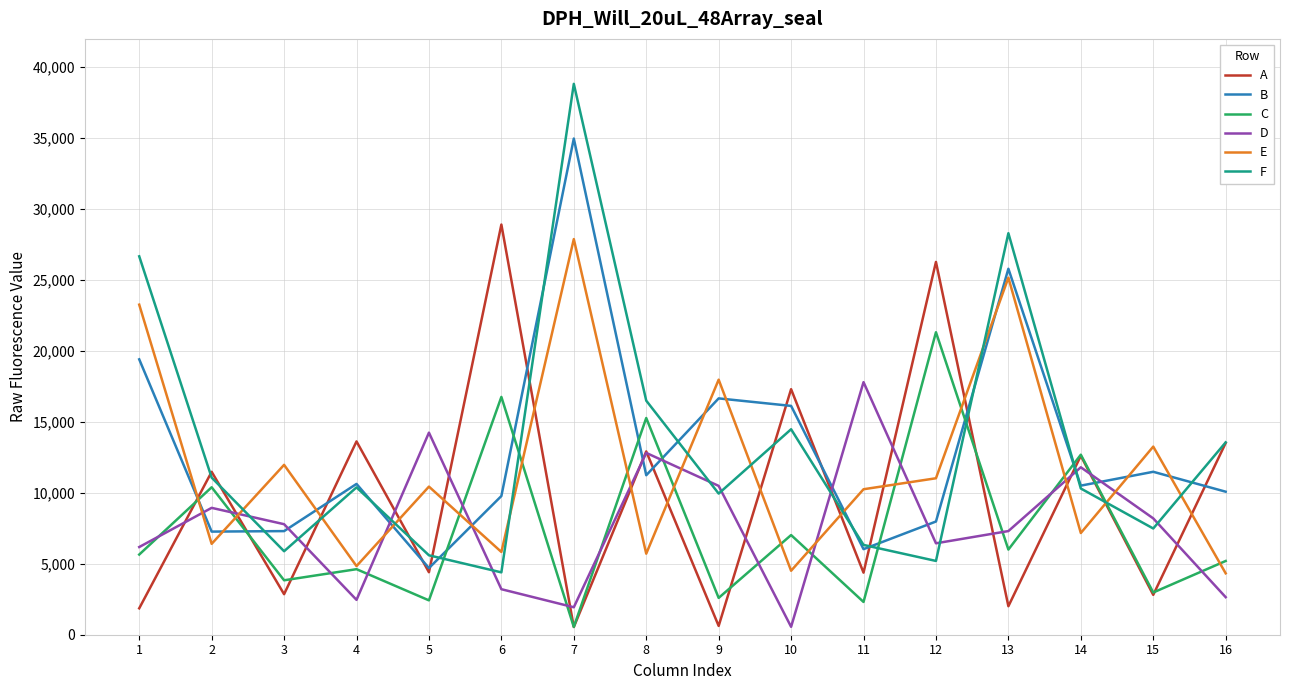

The value of C at 8 is 7703. True or false?

False